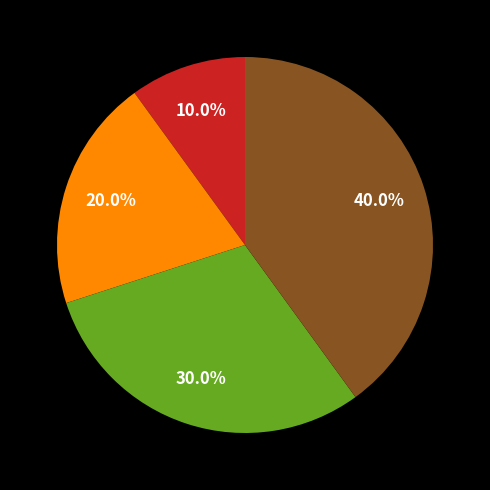

Is there a majority slice in this chart?

No